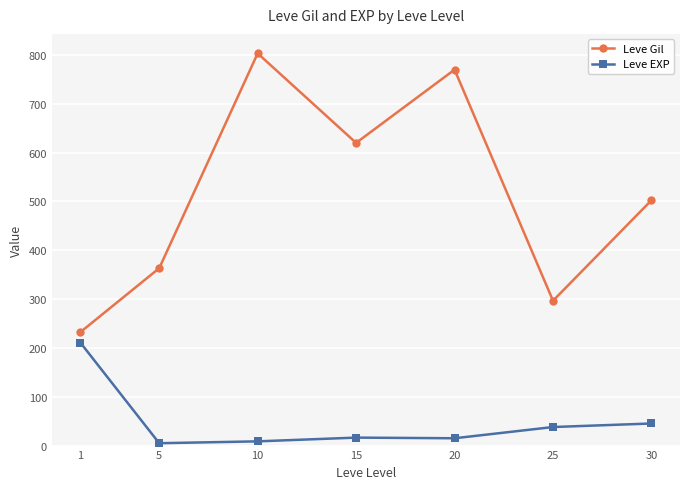

True or false: Leve Gil and Leve EXP intersect in this chart.

False